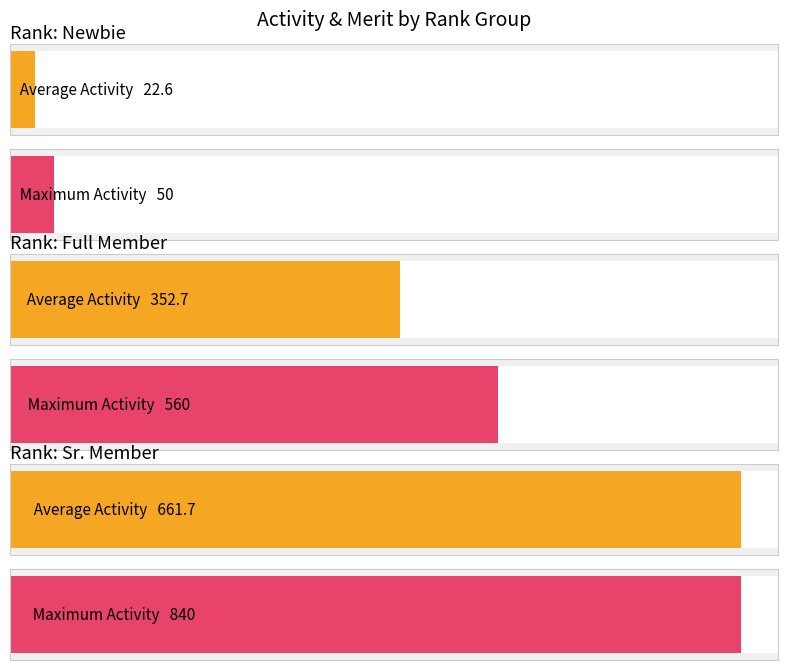

True or false: Activity has a value of 350 at Full Member.

True